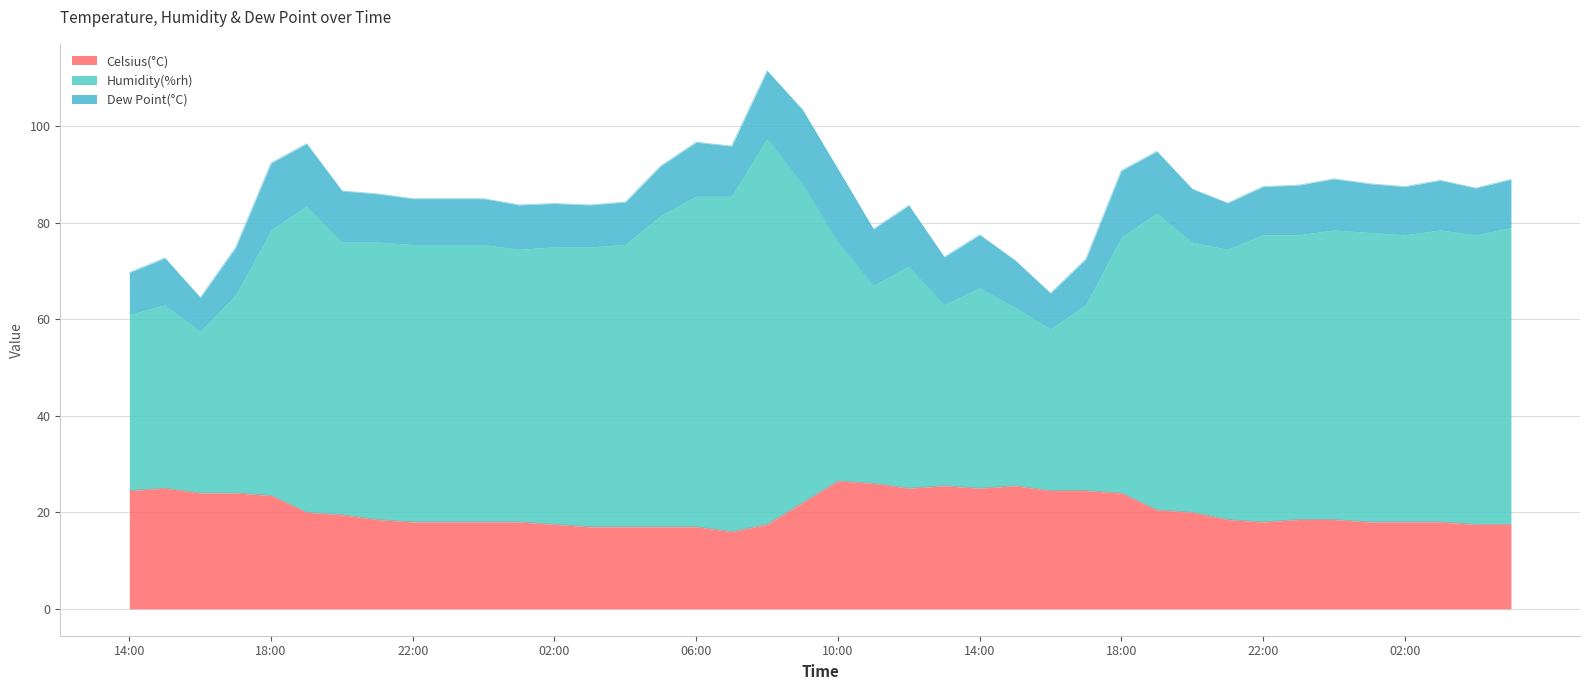

What are all the series names shown in the legend?

Celsius(°C), Humidity(%rh), Dew Point(°C)